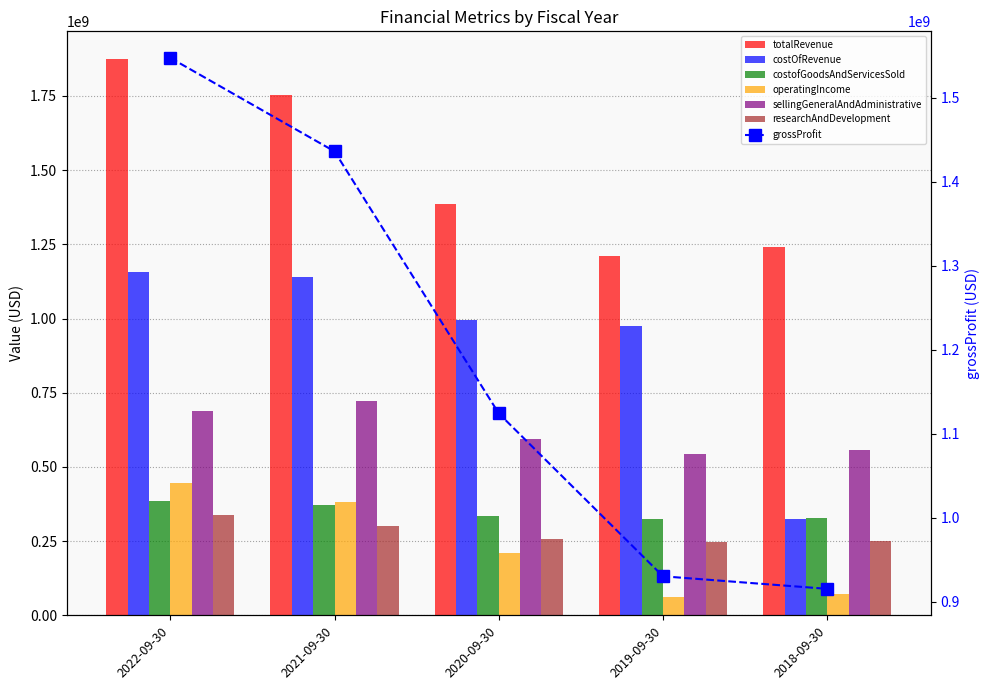

What position from the left is 2018-09-30?

5